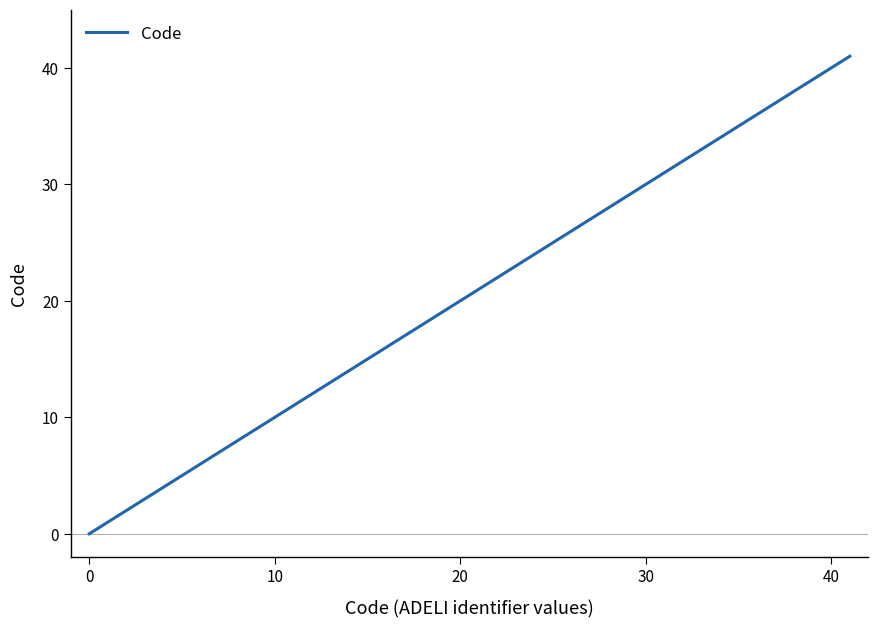

What is the sum of all values?

102